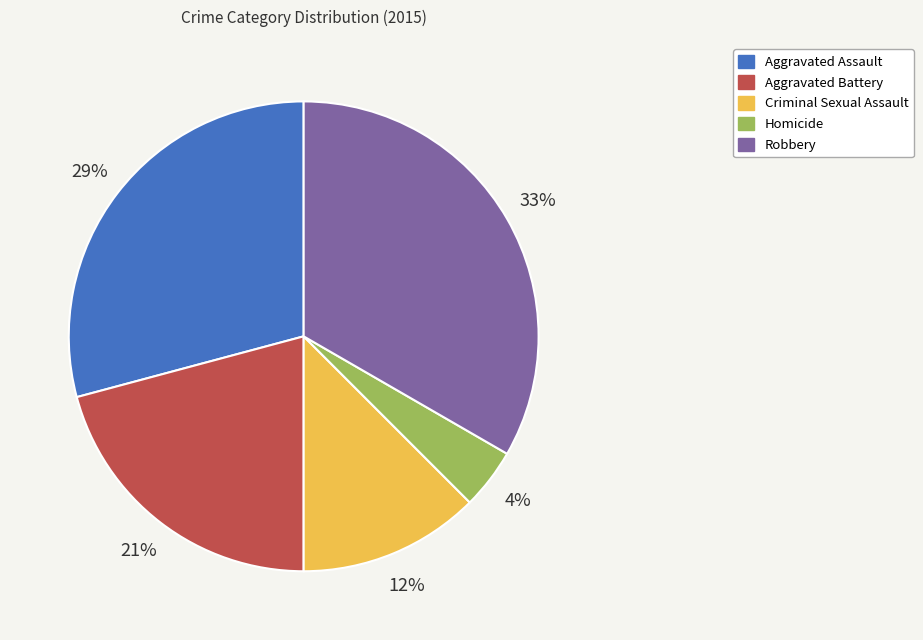

To the nearest percent, what is the difference between the Aggravated Assault and Aggravated Battery slice percentages?

8%